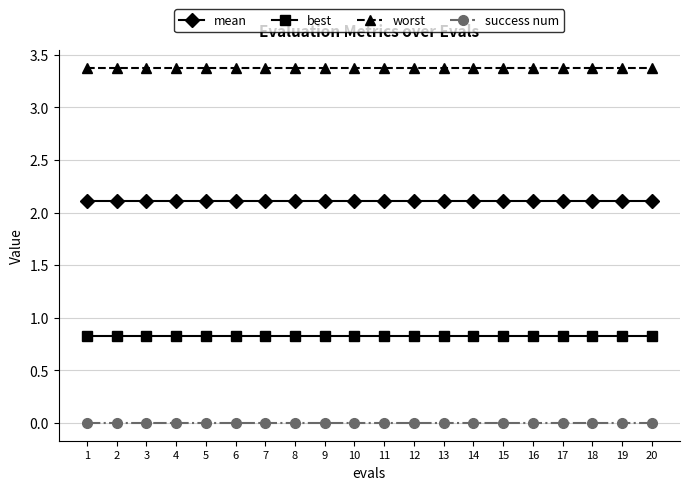

What is the highest value of the mean series?

2.1